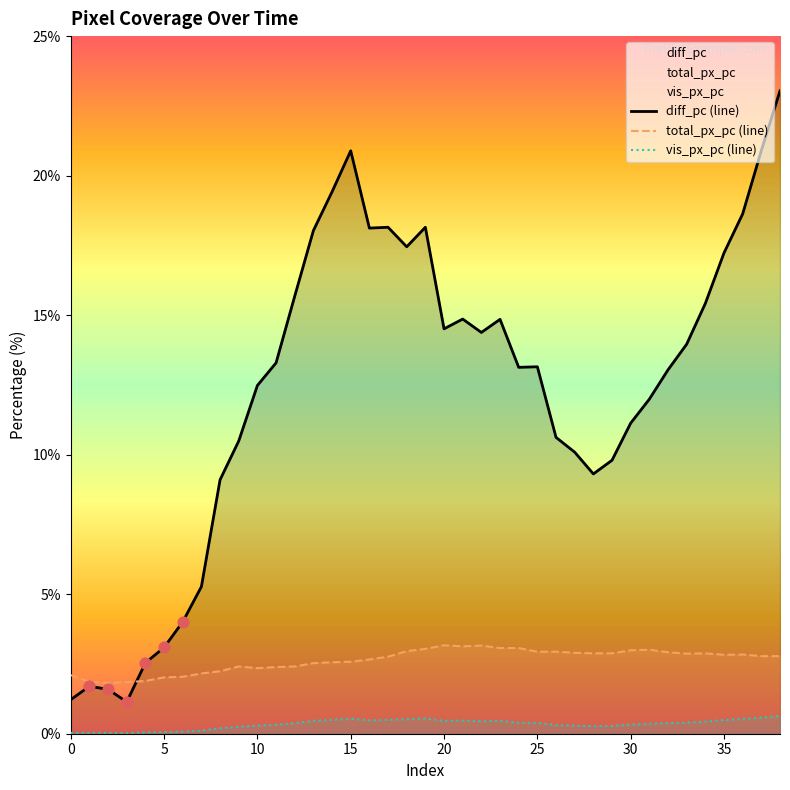

At which category is the sum across all series the highest?

38